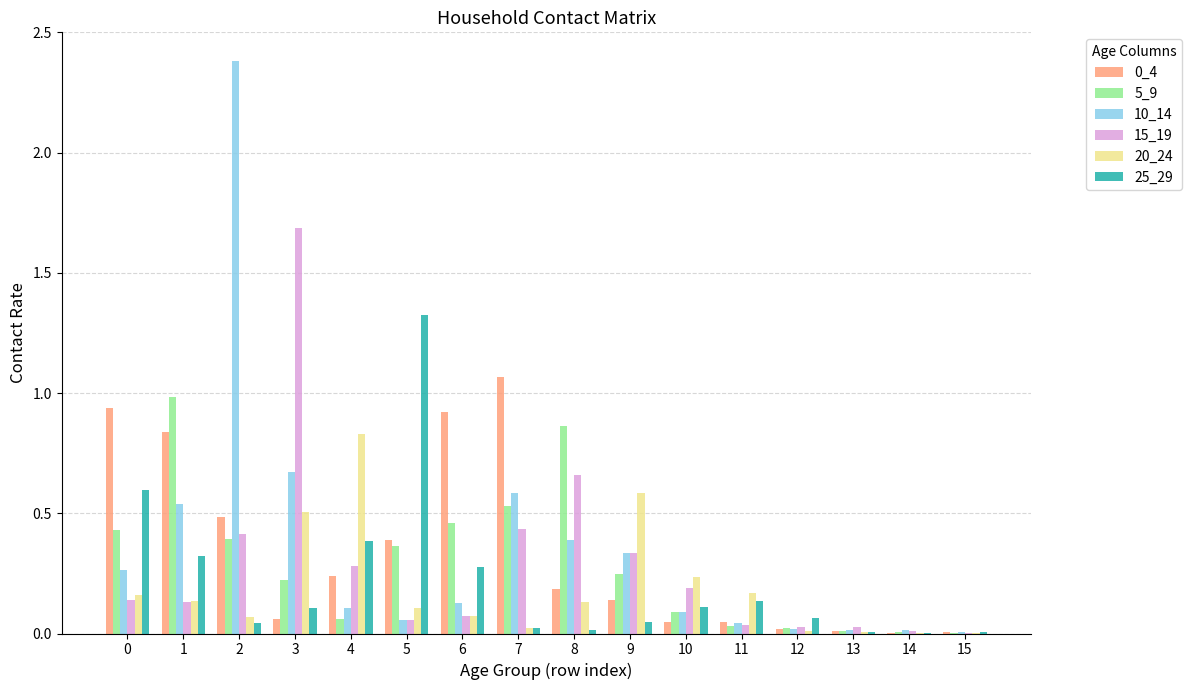

What is the greatest value displayed?

2.4